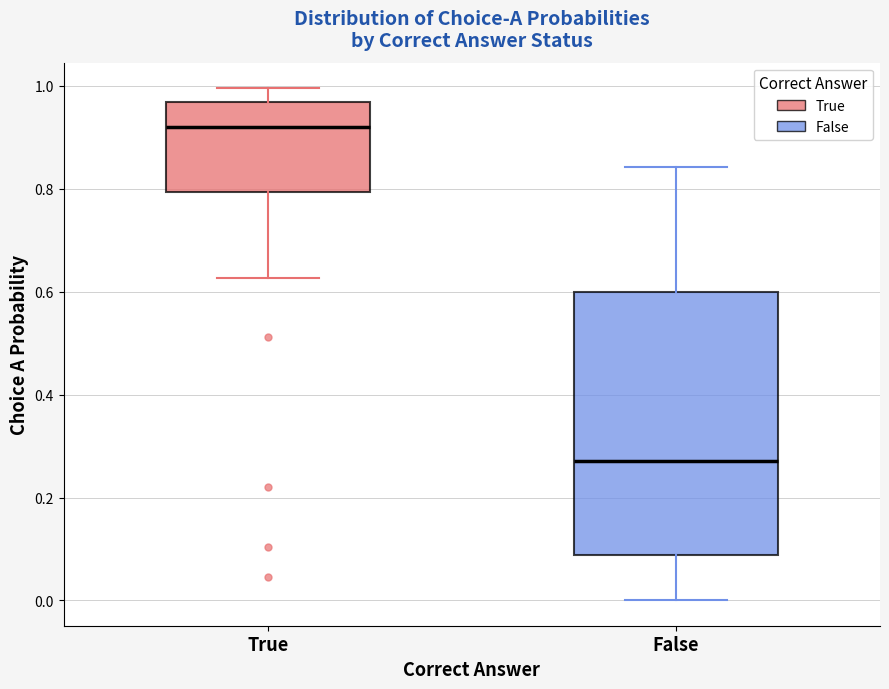

Where does the lower whisker of the box for True end on the y-axis? The values are not printed on the chart, so give them approximately, as read against the axis.

0.62